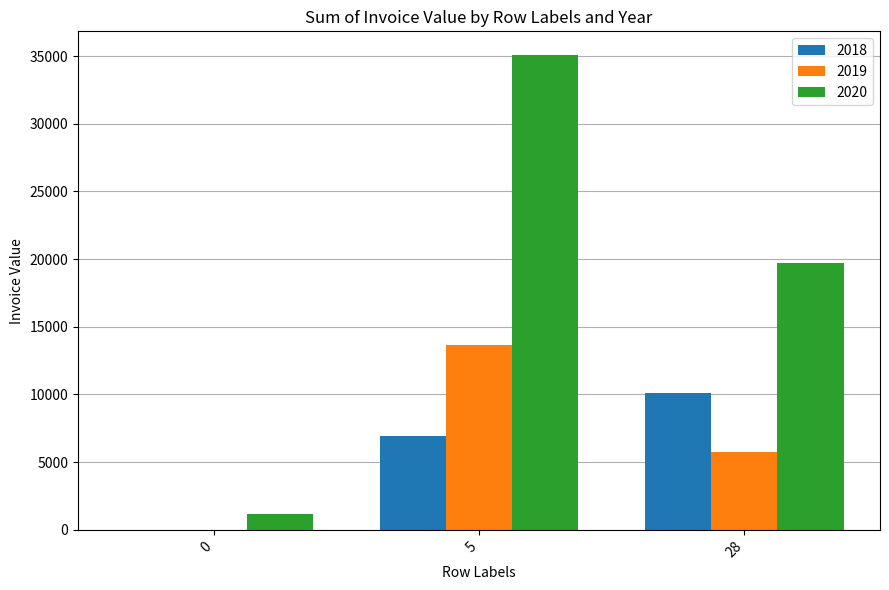

The value of 2018 at 5 is 6930. True or false?

True